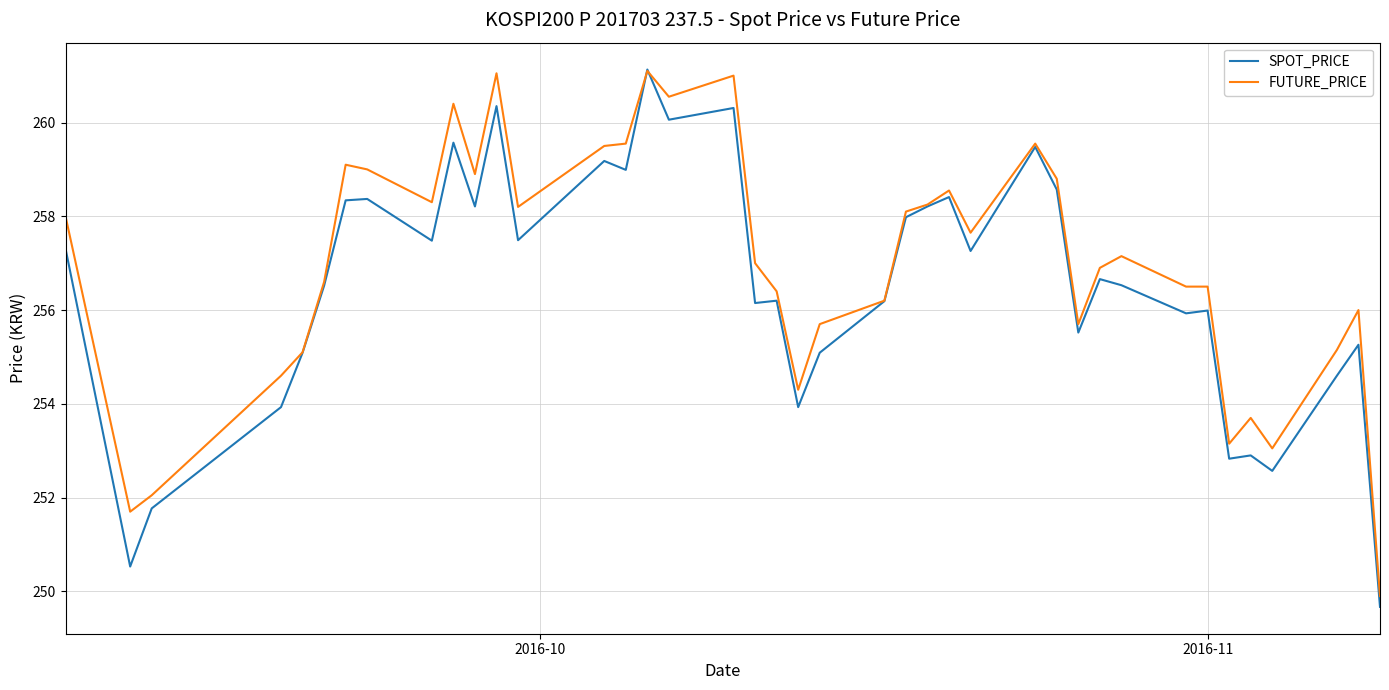

How many lines are shown in the chart?

2